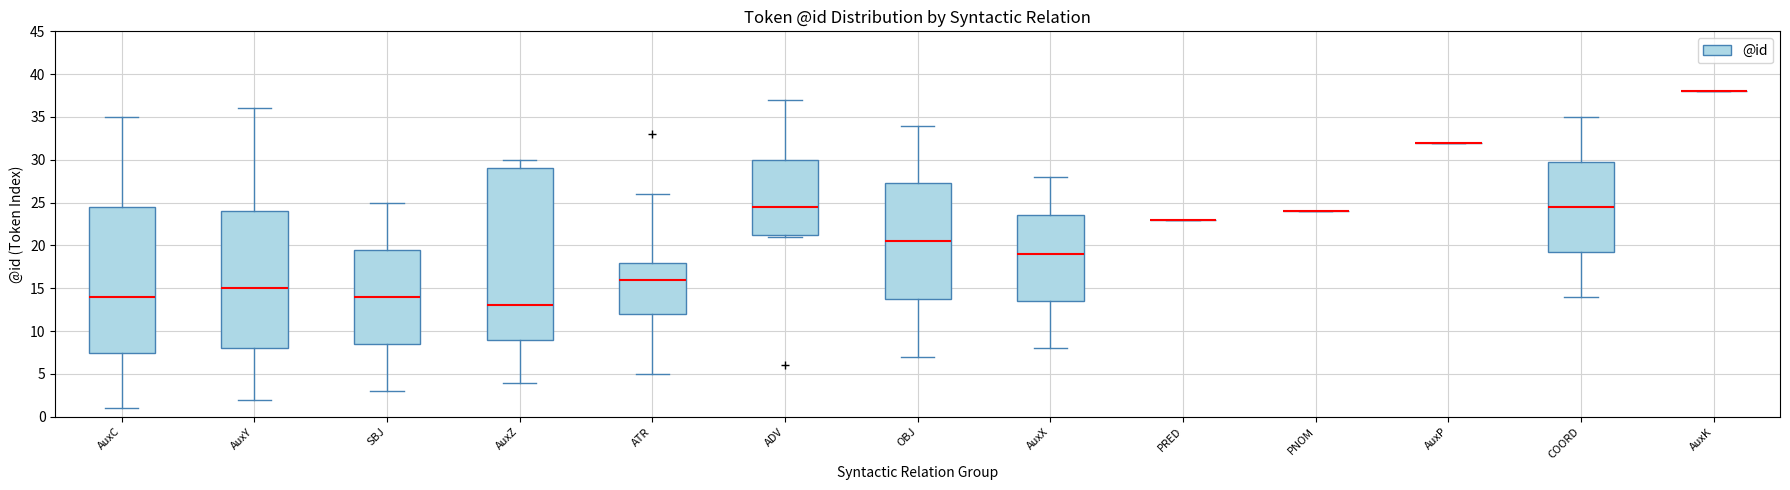

Reading left to right, read every box against the y-axis: the position of its median line, the range the box covers, and the ends of its whiskers. The values are not printed on the chart, so give them approximately, as read against the axis.

AuxC: median 14.0, box 7.5 to 24.5, whiskers 1.0 to 35.0
AuxY: median 15.0, box 8.0 to 24.0, whiskers 2.0 to 36.0
SBJ: median 14.0, box 8.5 to 19.5, whiskers 3.0 to 25.0
AuxZ: median 13.0, box 9.0 to 29.0, whiskers 4.0 to 30.0
ATR: median 16.0, box 12.0 to 18.0, whiskers 5.0 to 26.0
ADV: median 24.5, box 21.5 to 30.0, whiskers 21.0 to 37.0
OBJ: median 20.5, box 14.0 to 27.5, whiskers 7.0 to 34.0
AuxX: median 19.0, box 13.5 to 23.5, whiskers 8.0 to 28.0
PRED: box collapsed to a line at 23.0, whiskers 23.0 to 23.0
PNOM: box collapsed to a line at 24.0, whiskers 24.0 to 24.0
AuxP: box collapsed to a line at 32.0, whiskers 32.0 to 32.0
COORD: median 24.5, box 19.5 to 30.0, whiskers 14.0 to 35.0
AuxK: box collapsed to a line at 38.0, whiskers 38.0 to 38.0